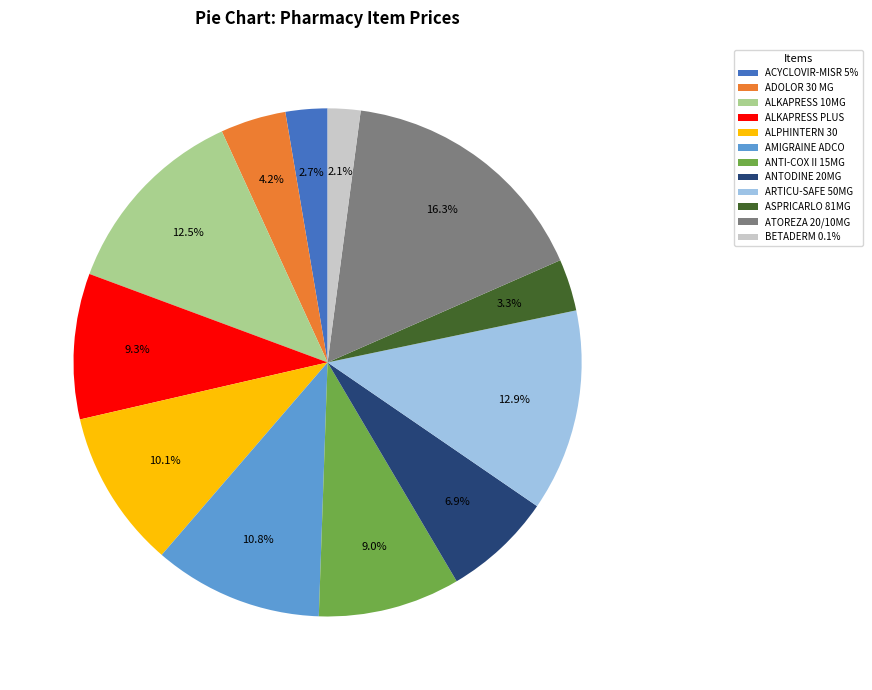

To the nearest percent, what is the average slice percentage?

8%